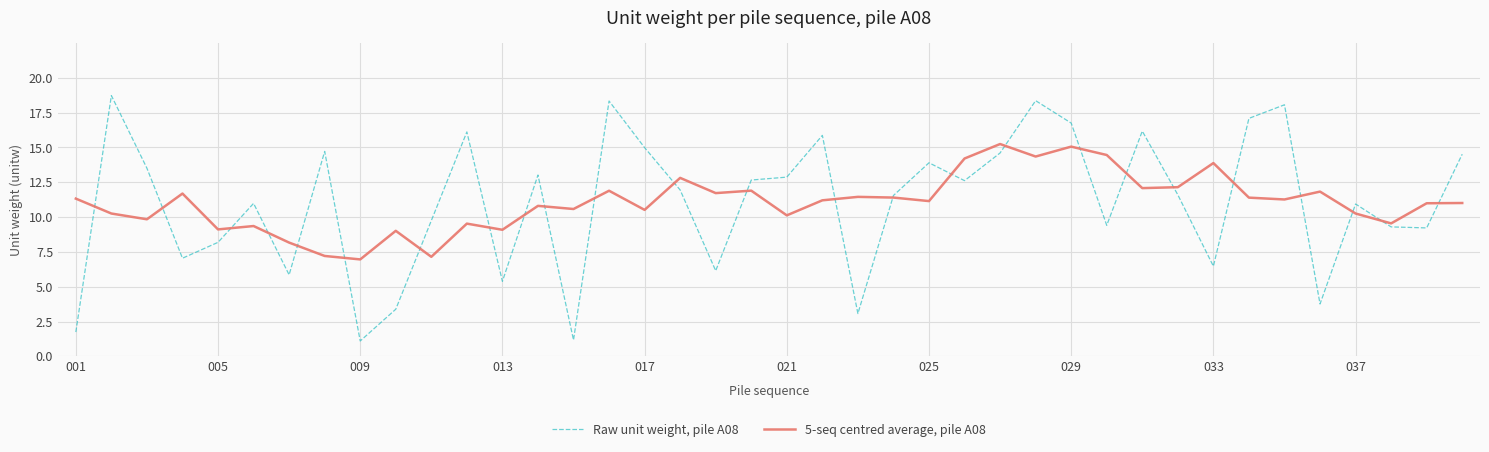

What is the maximum value shown in the chart?

18.7